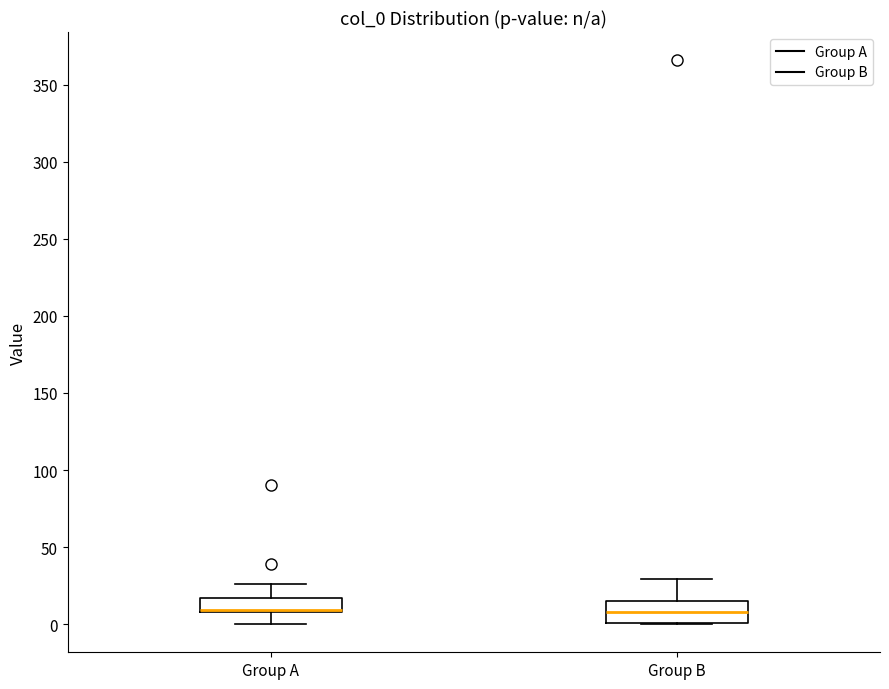

Reading left to right, transcribe this box plot: for each box, give where its median line is, the range the box spans, and where its two whiskers end, as read against the y-axis. The values are not printed on the chart, so give them approximately, as read against the axis.

Group A: median 10 (drawn on the box's lower edge), box 10 to 15, whiskers 0 to 25
Group B: median 10, box 0 to 15, whiskers 0 to 30